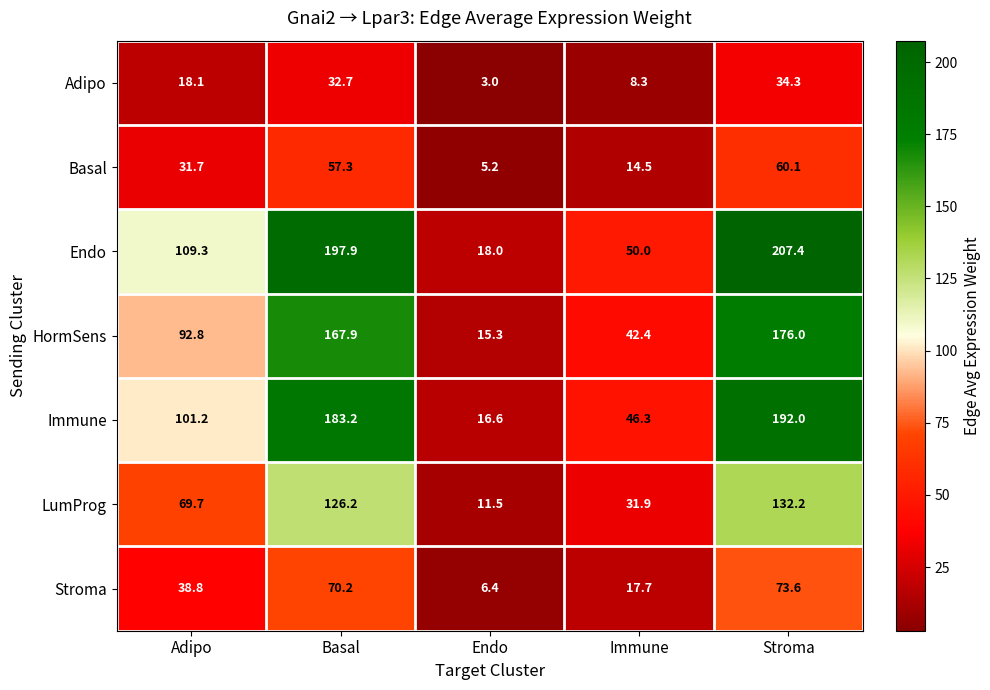

Between Basal and Endo, which series saw the biggest shift?

Endo